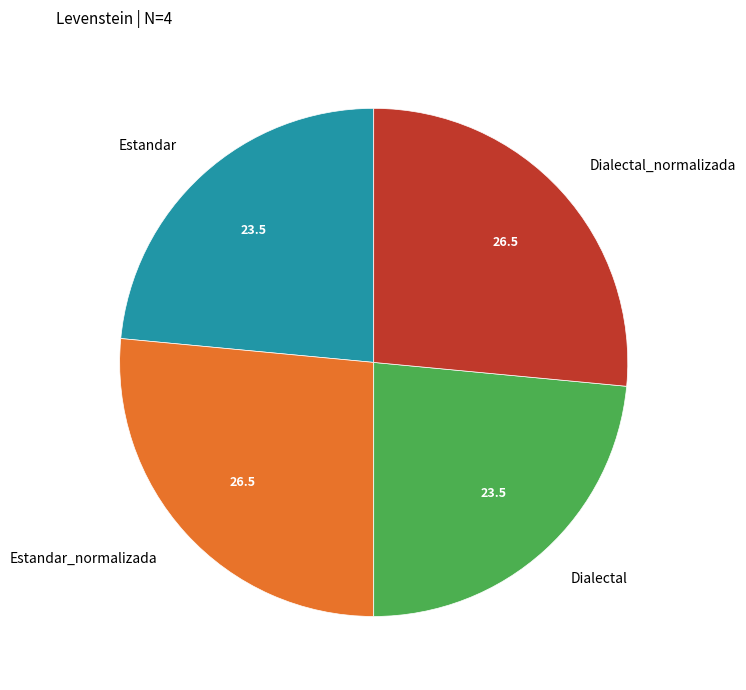

Is it true that Dialectal is 24% of the pie?

True